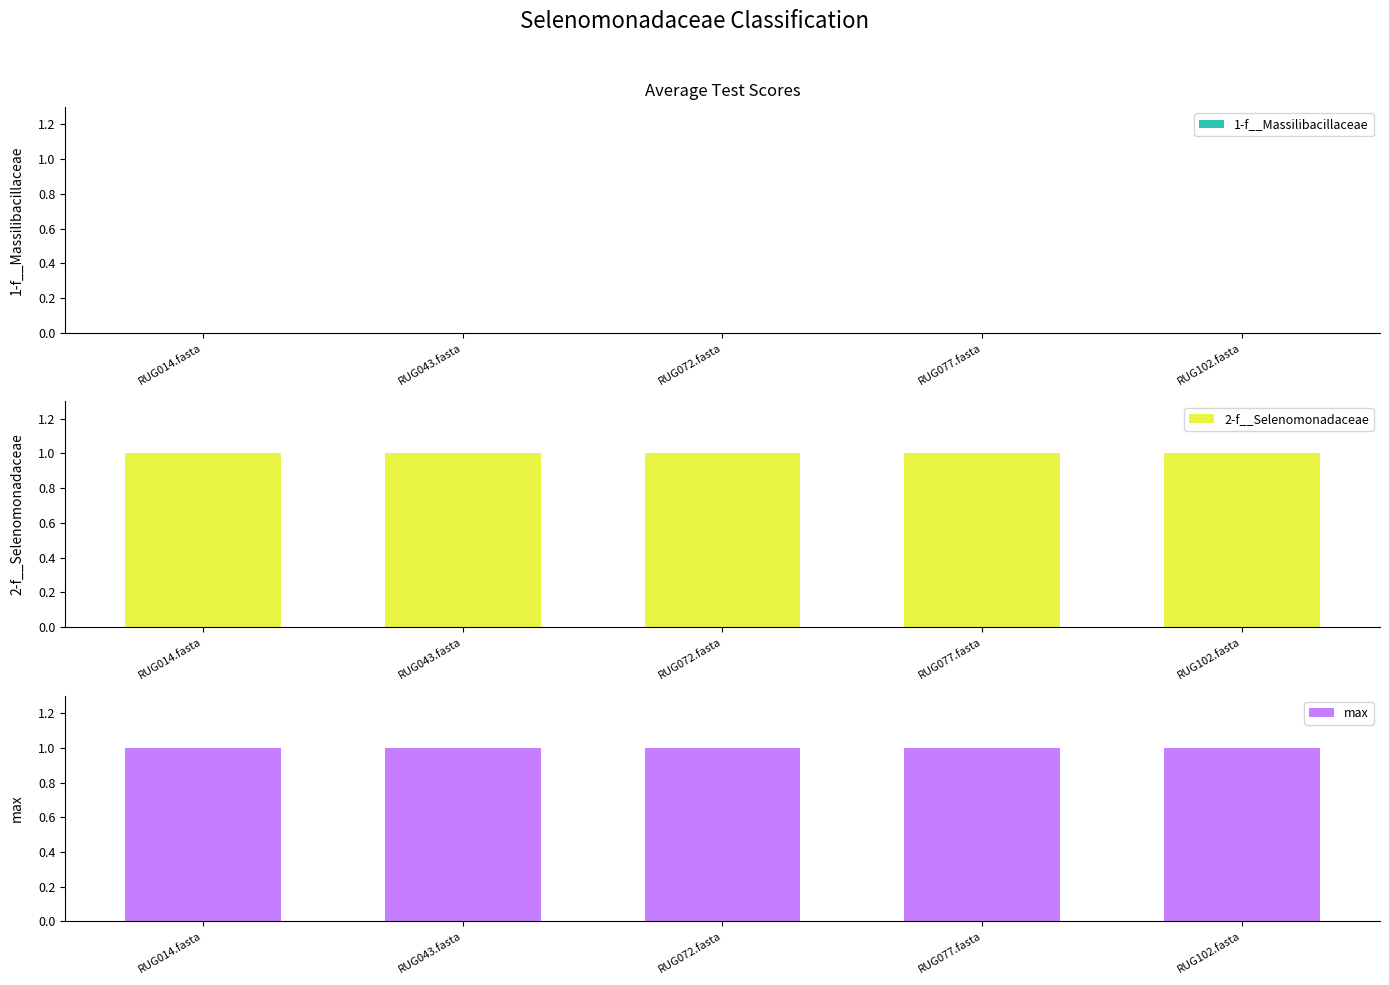

How many bars are there in each group?

3